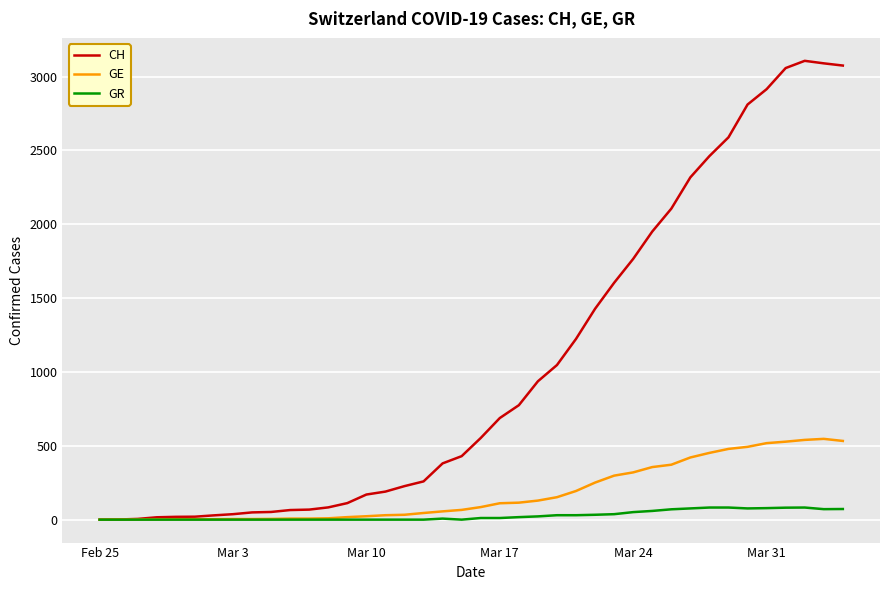

List the series in order of their peak value, highest first.

CH, GE, GR